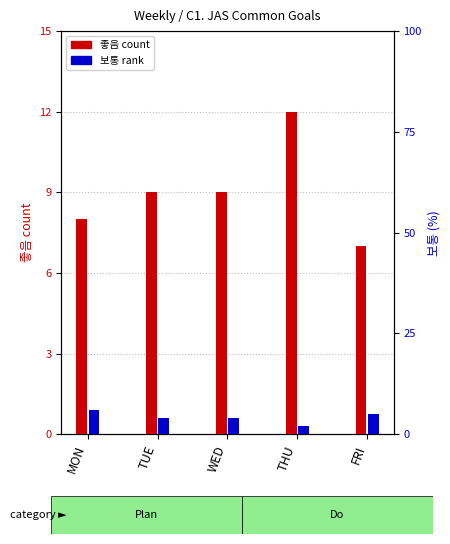

At which category is the sum across all series the highest?

MON